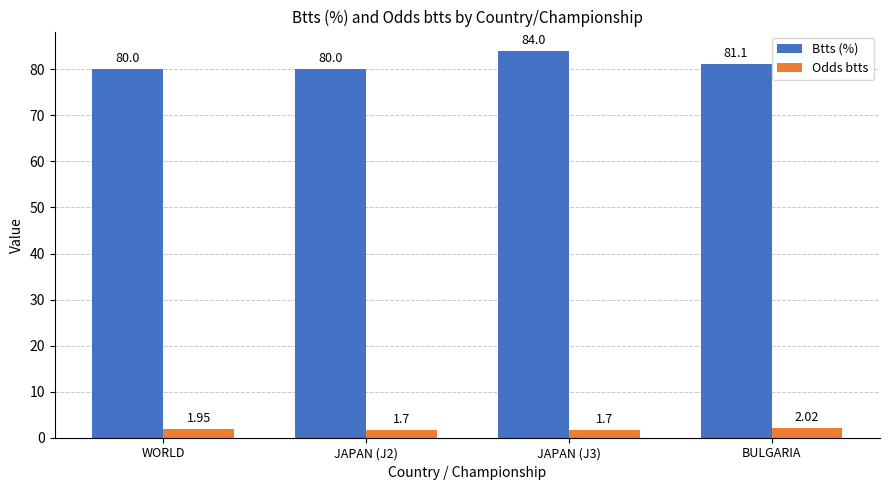

Rank the series at BULGARIA from lowest to highest value.

Odds btts, Btts (%)